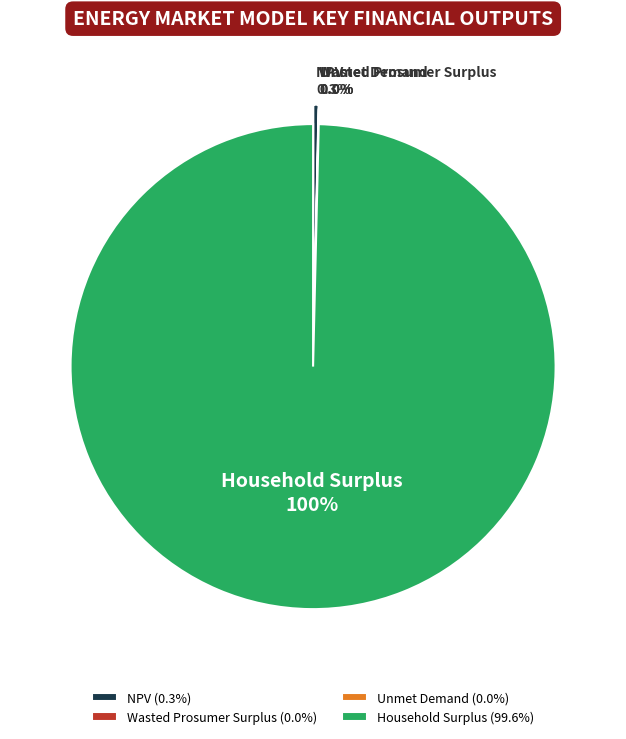

To the nearest percent, what is the combined percentage of Wasted Prosumer Surplus and Household Surplus?

100%